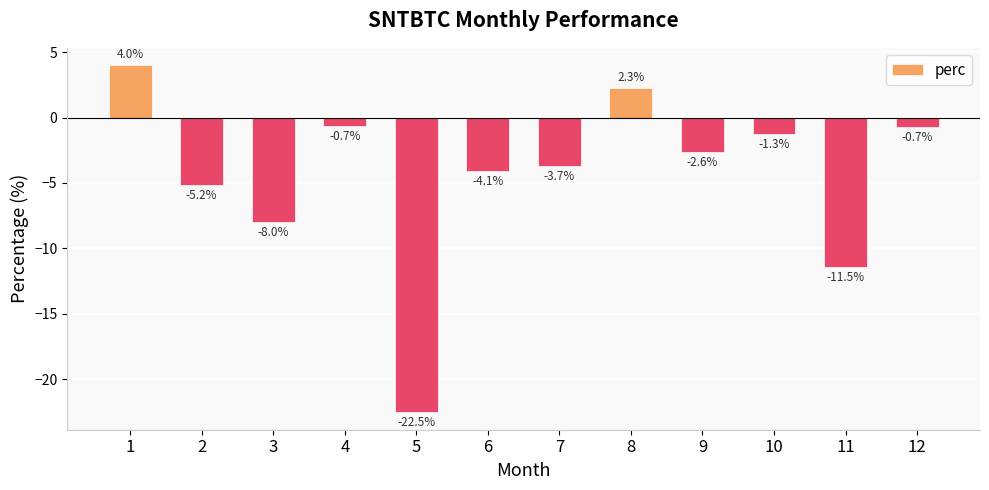

Between 3 and 7, which is larger?

7